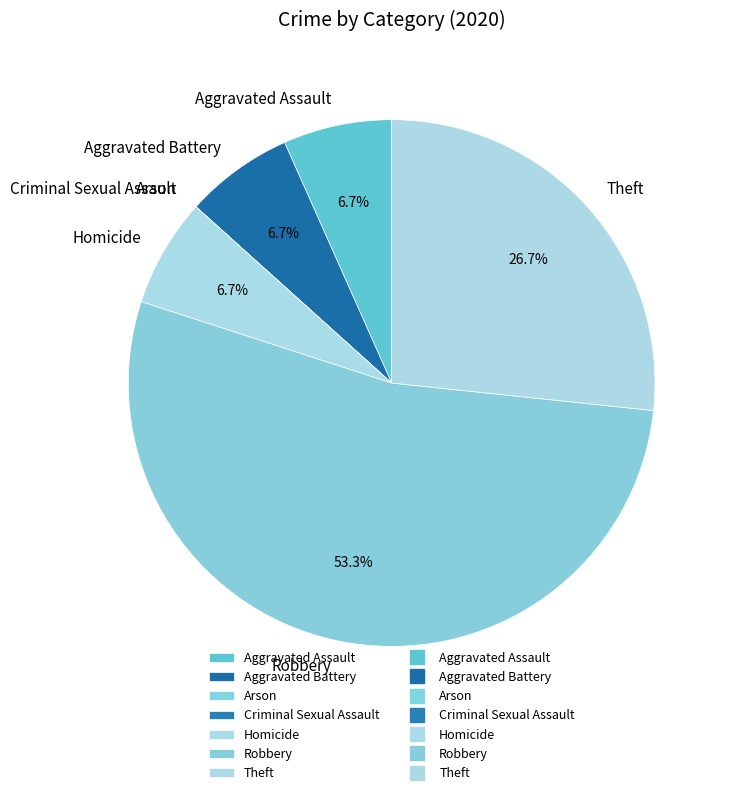

Is there any slice that represents more than half of the pie?

Yes